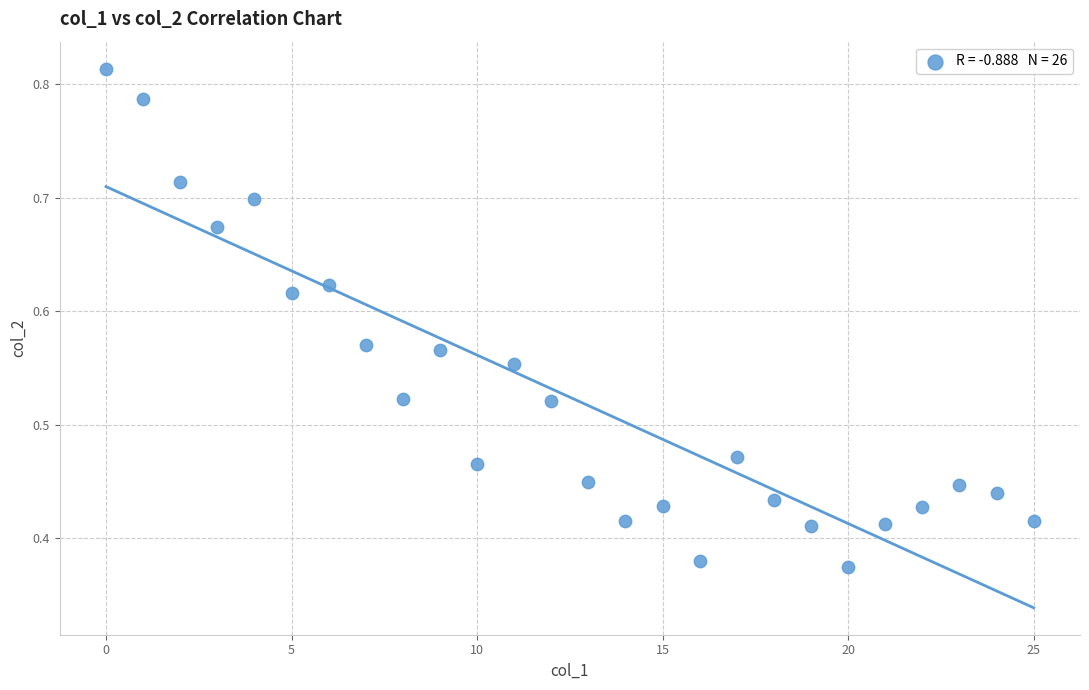

How many data points are displayed?

26